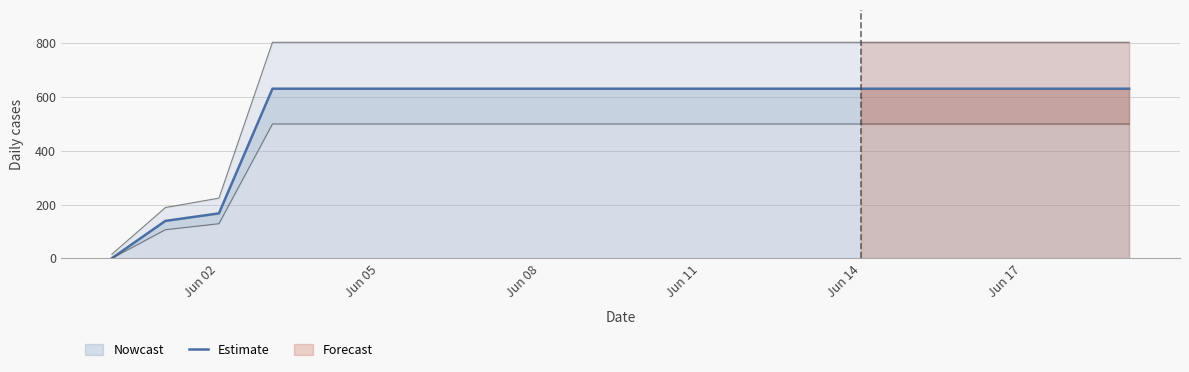

Where is Estimate nearest to the value 315?

Jun 02